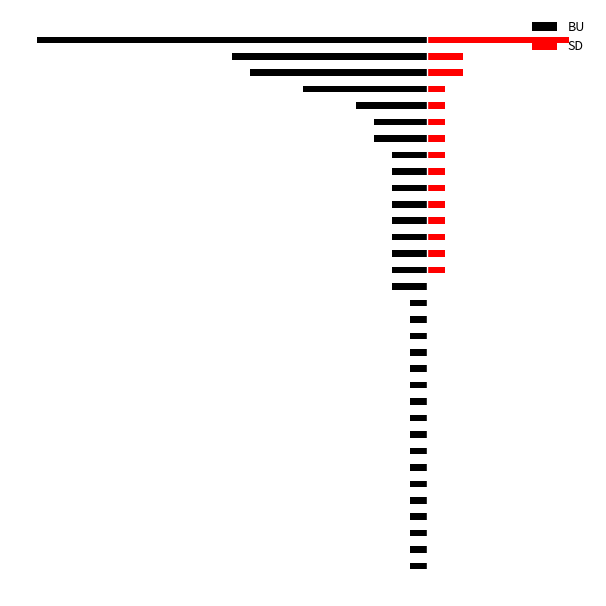

Read the BU value at 16, to the nearest 50.

-100